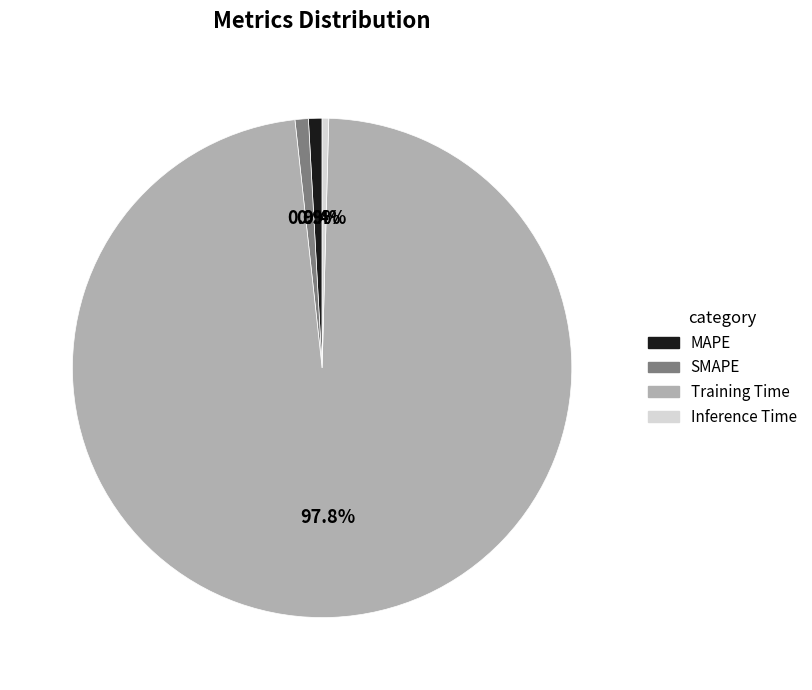

Do SMAPE and Training Time together represent more than half of the pie?

Yes